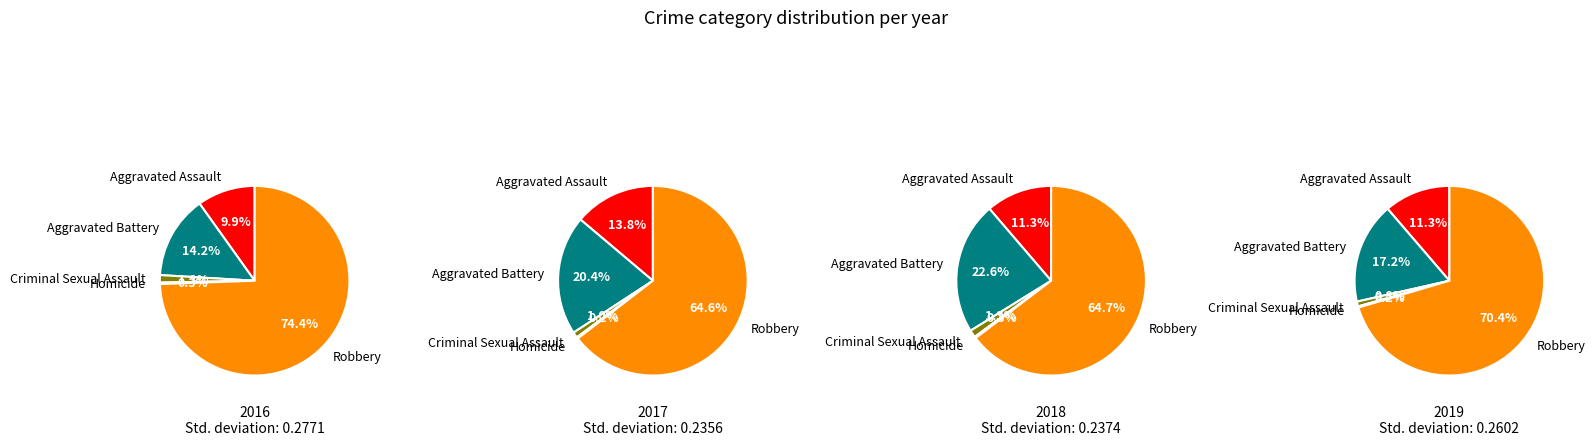

To the nearest percent, what is the difference between the largest and smallest slice percentages?

70%